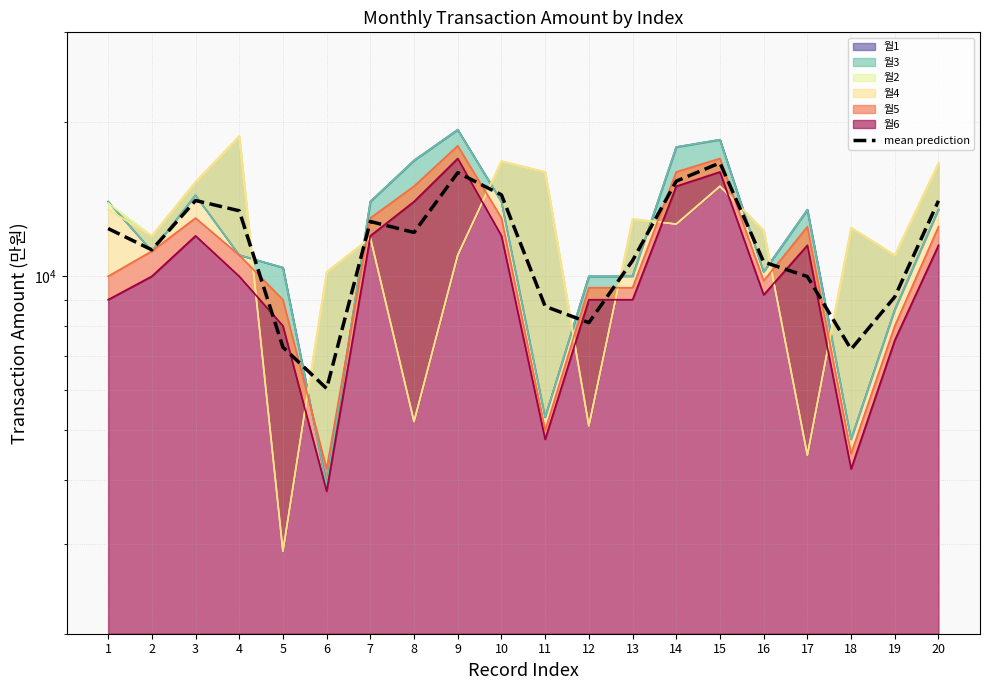

True or false: there are more than 1 points higher than both neighbors.

True